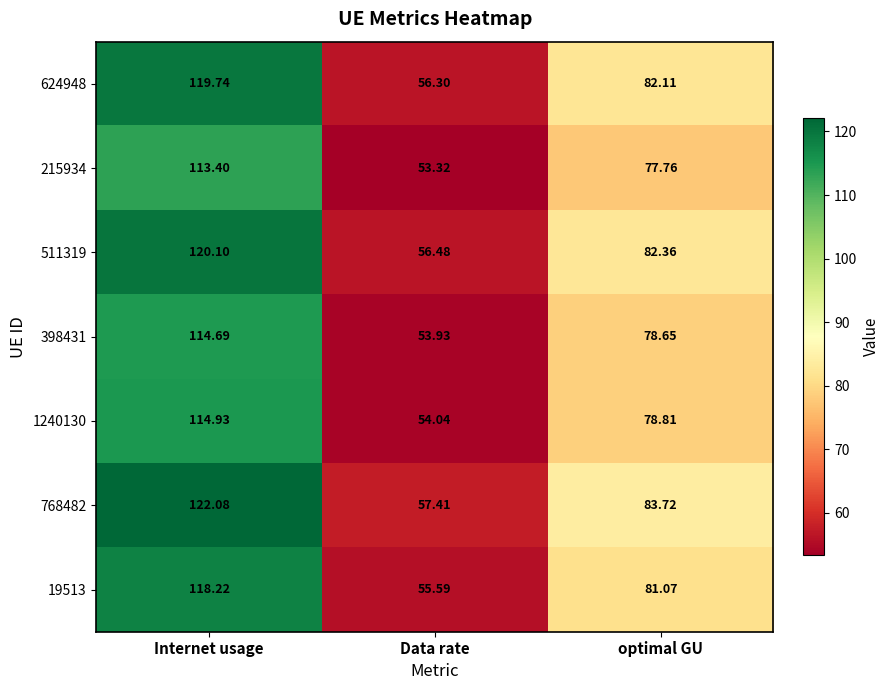

What is the difference between the highest and lowest values at Internet usage?

8.7